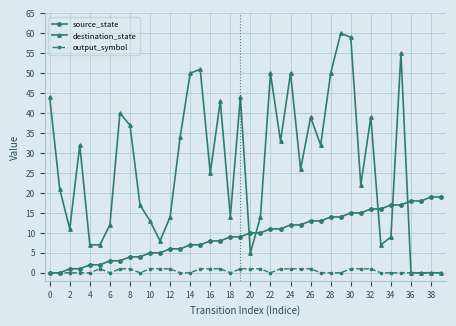

Which series has the widest spread of values?

destination_state